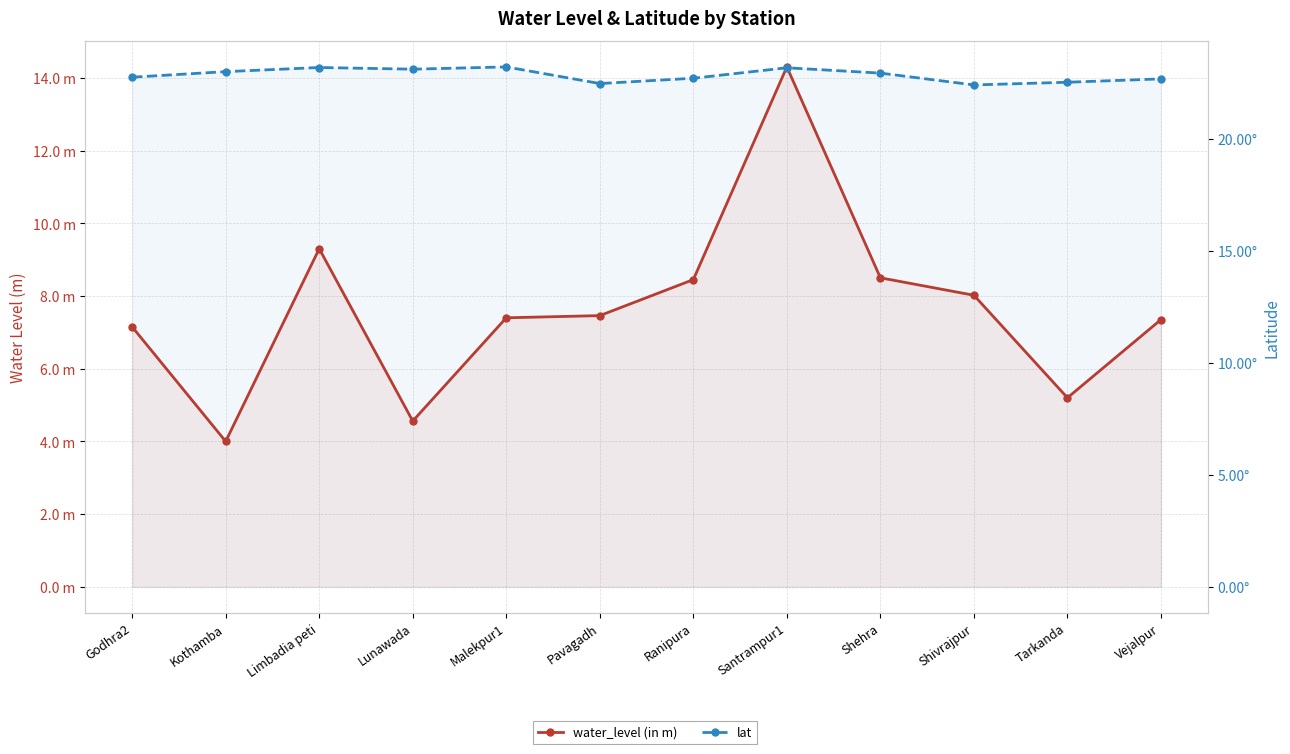

Where is the first local maximum for water_level (in m)?

Limbadia peti